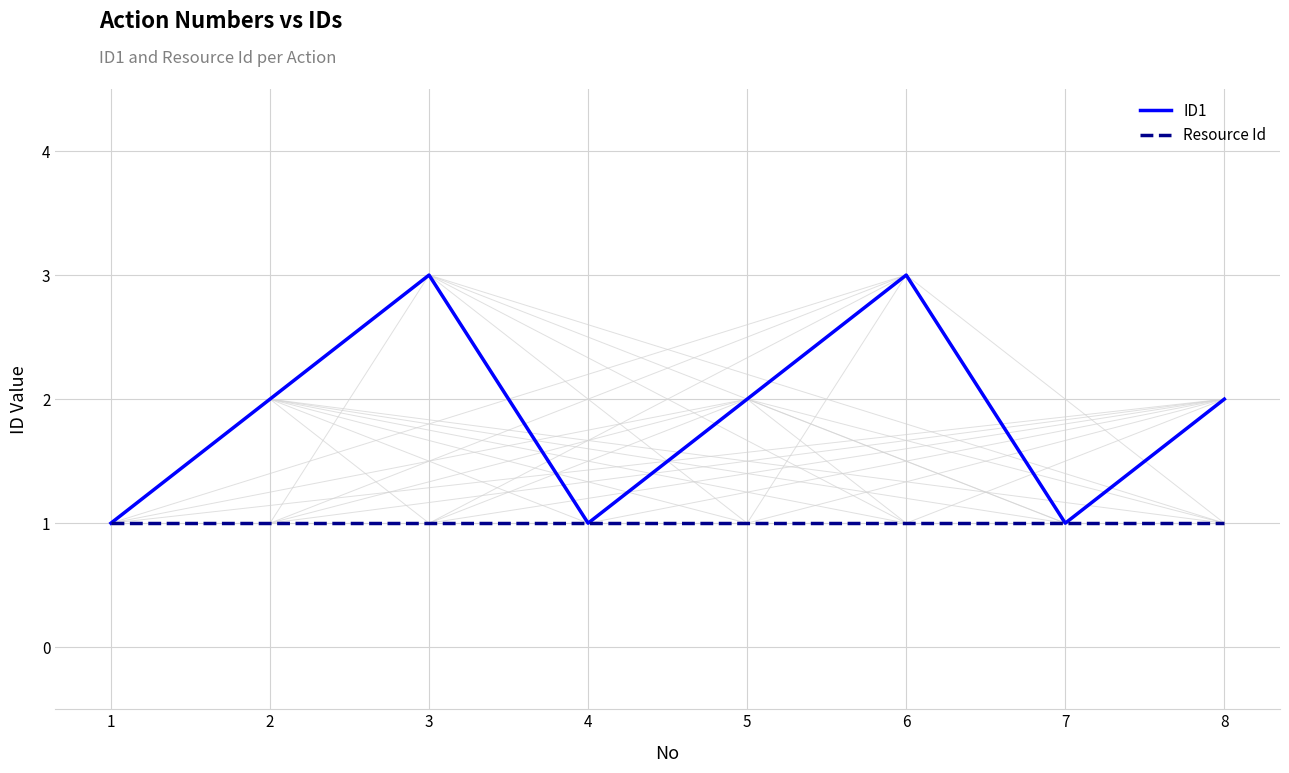

What is the difference between the highest and lowest values at 5?

1